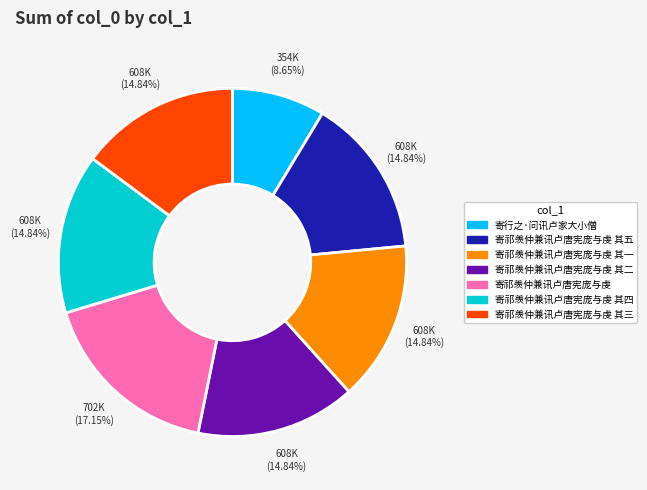

What percentage is the 寄祁羡仲兼讯卢唐宪庞与虔 slice, to the nearest percent?

17%